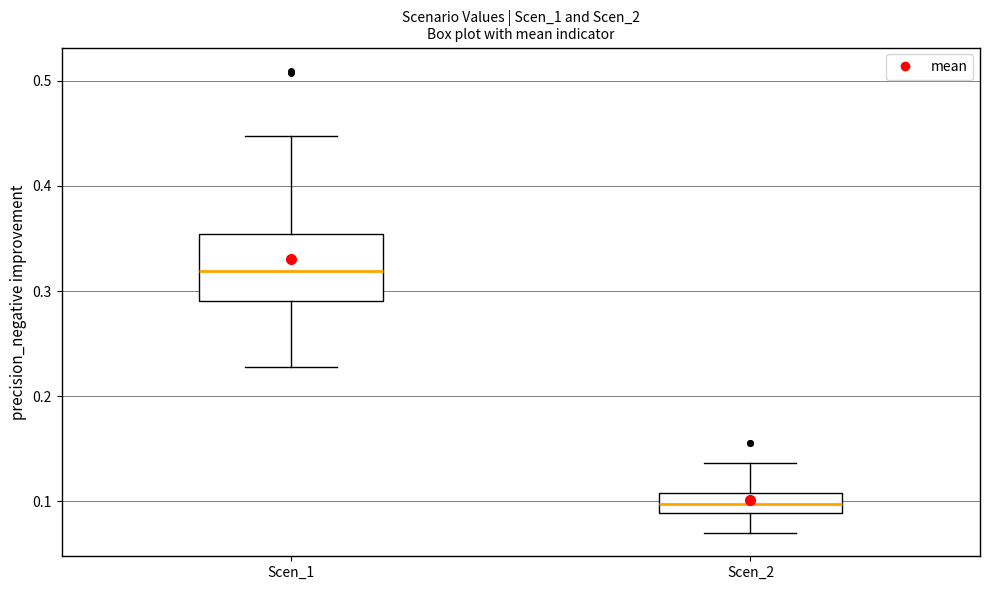

Reading left to right, read every box against the y-axis: the position of its median line, the range the box covers, and the ends of its whiskers. The values are not printed on the chart, so give them approximately, as read against the axis.

Scen_1: median 0.32, box 0.29 to 0.35, whiskers 0.23 to 0.45
Scen_2: median 0.10, box 0.09 to 0.11, whiskers 0.07 to 0.14